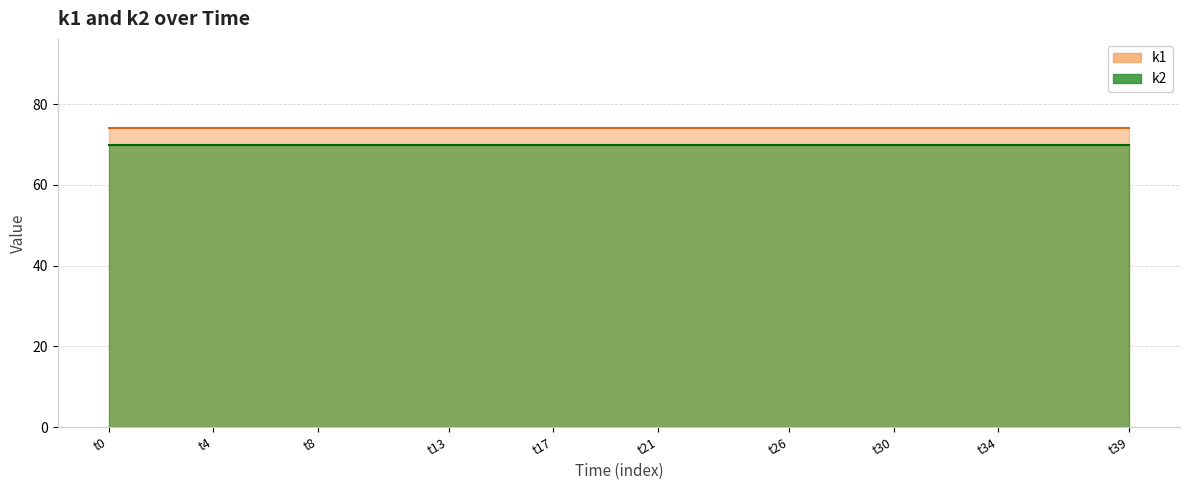

What is the greatest value displayed?

74